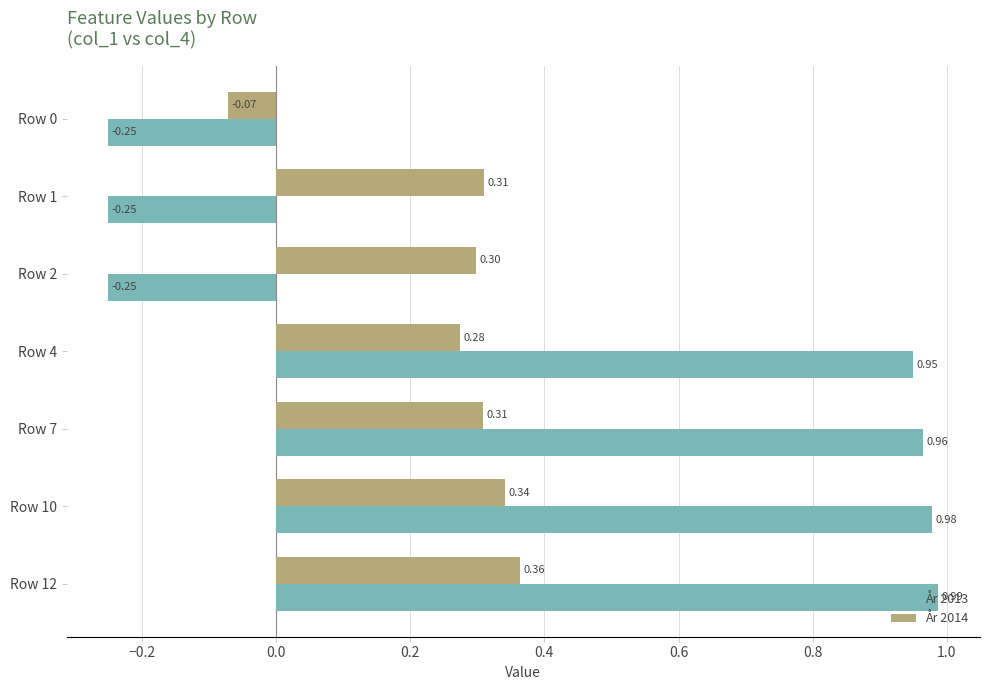

Rank the series by their average value, from lowest to highest.

År 2014, År 2013